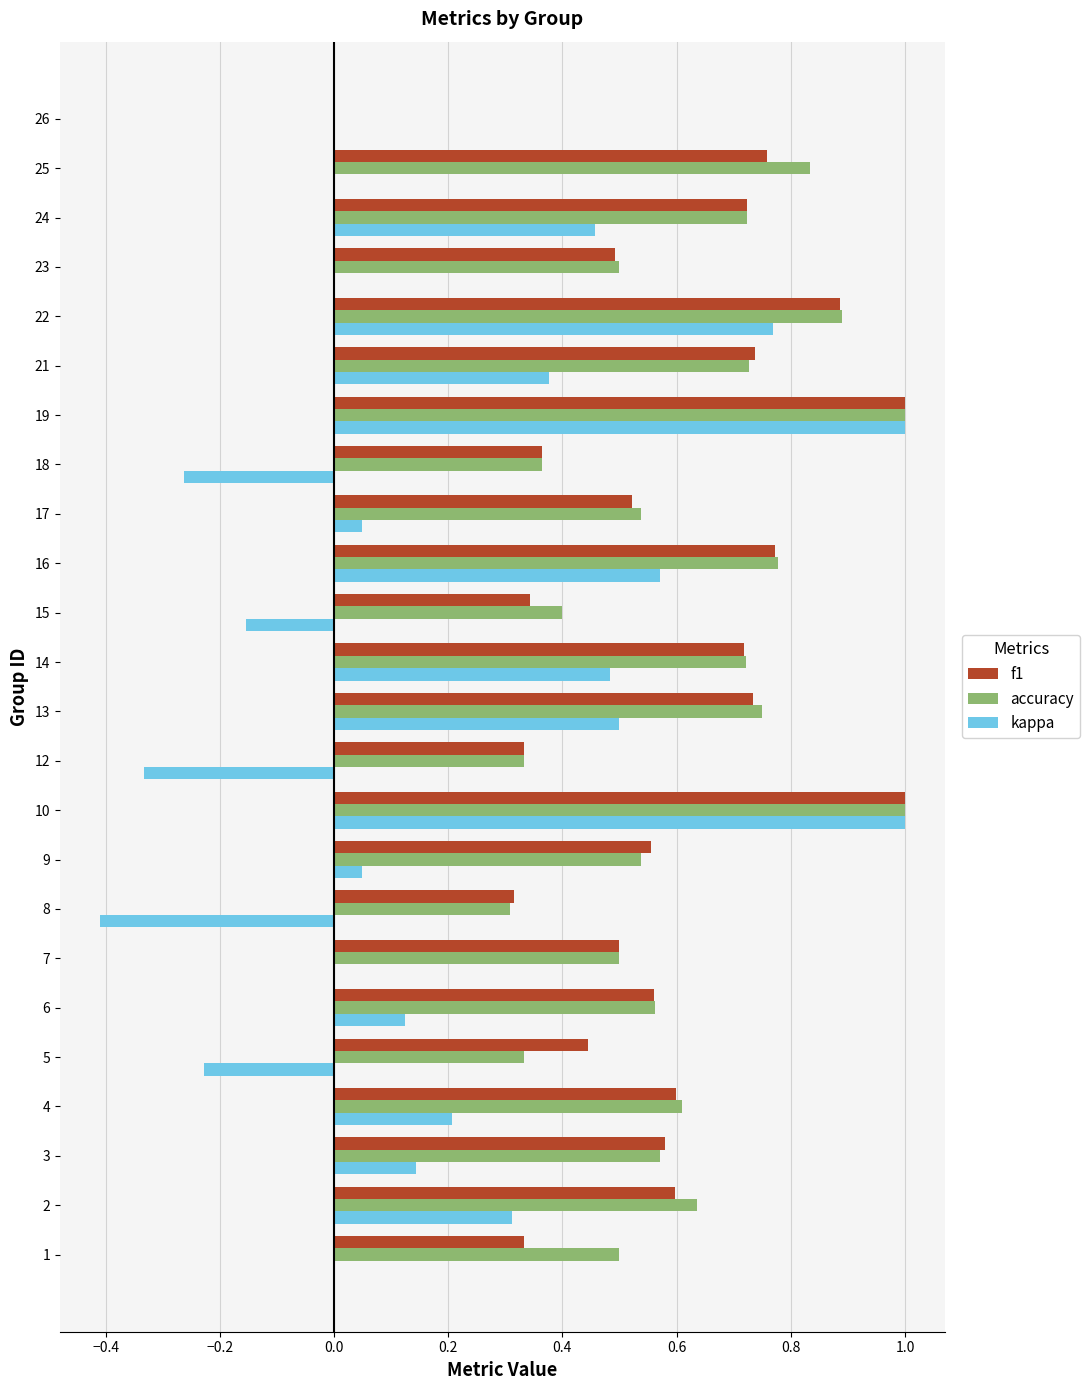

Count the f1 values in the range 0 to 1.

24